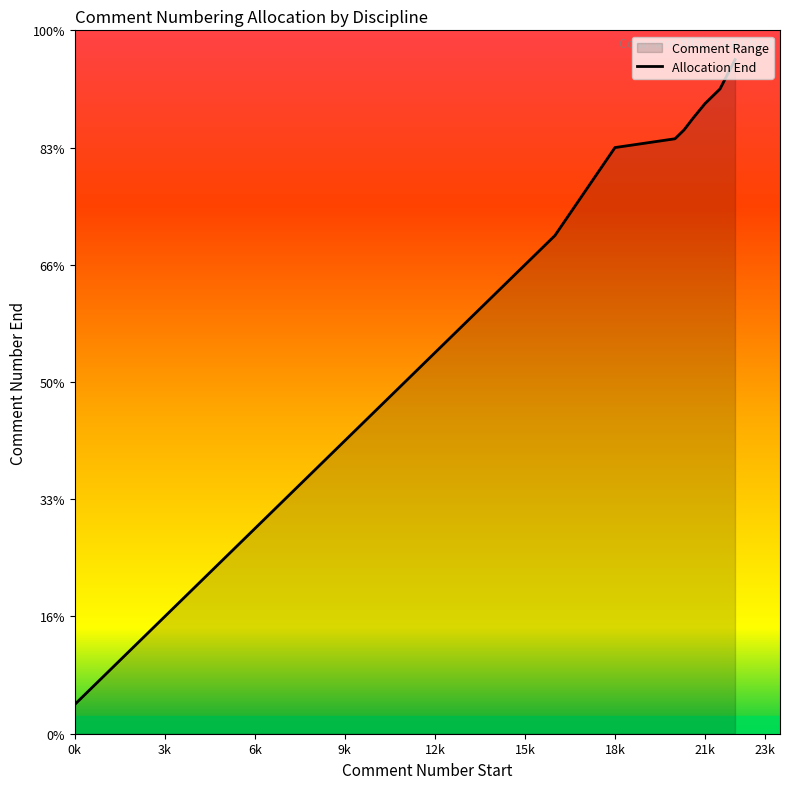

What is the smallest value displayed?

1000